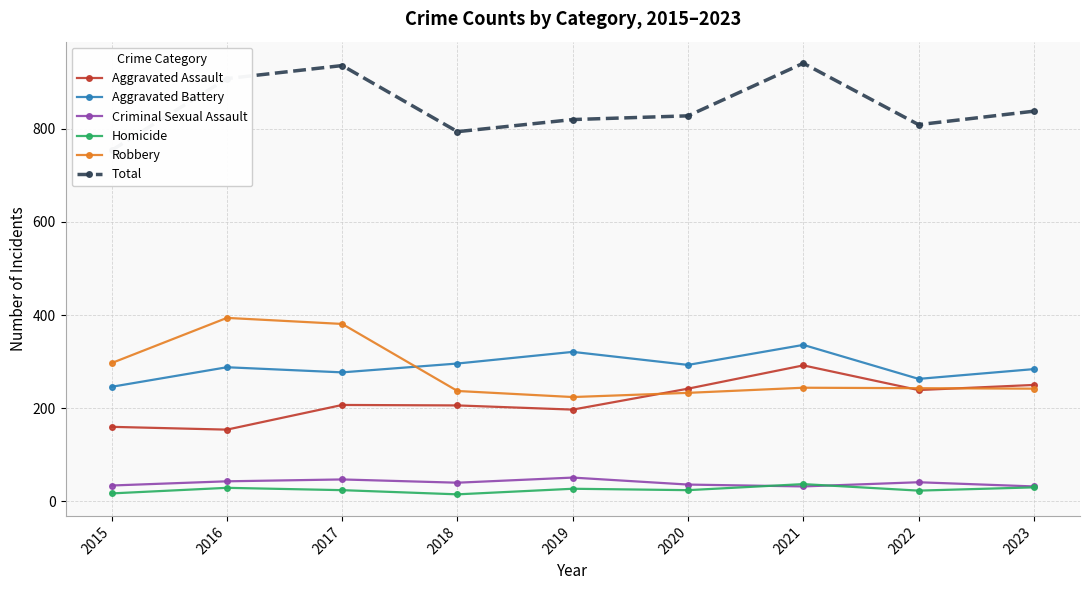

Is this an area chart (filled region under the line)?

No